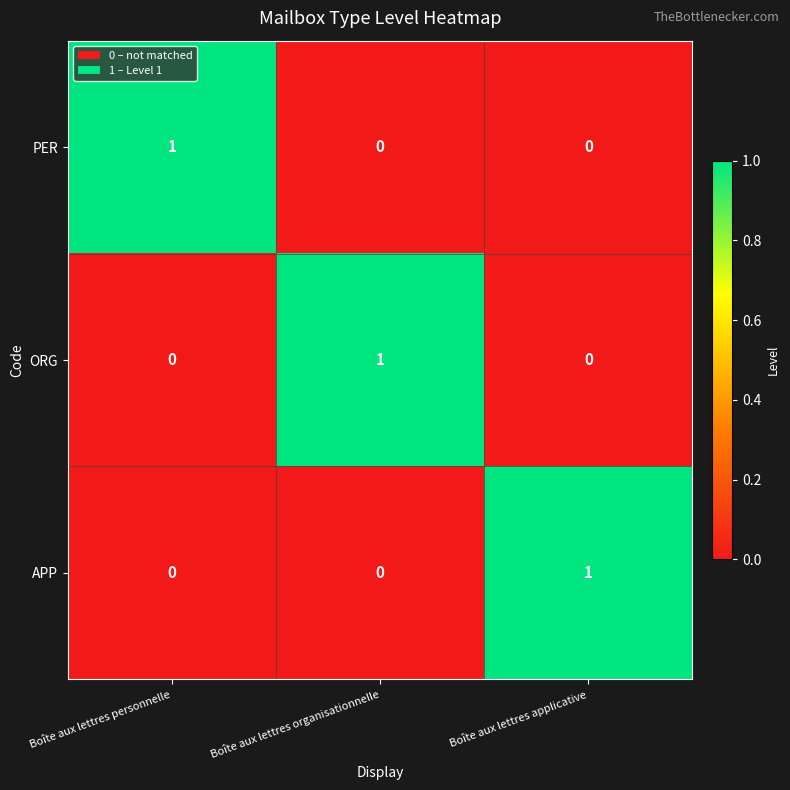

Which category has the highest value in the ORG series?

Boîte aux lettres organisationnelle